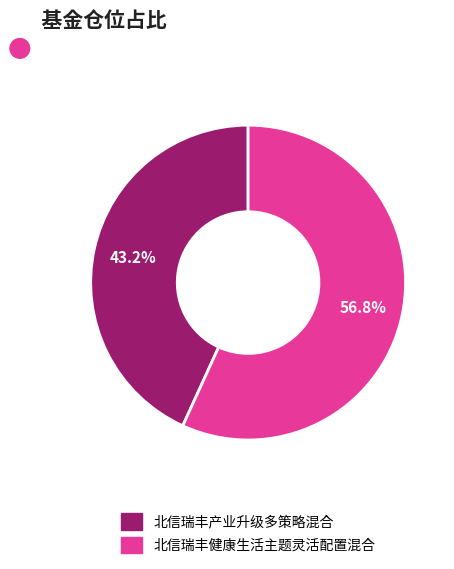

What is the majority slice?

北信瑞丰健康生活主题灵活配置混合